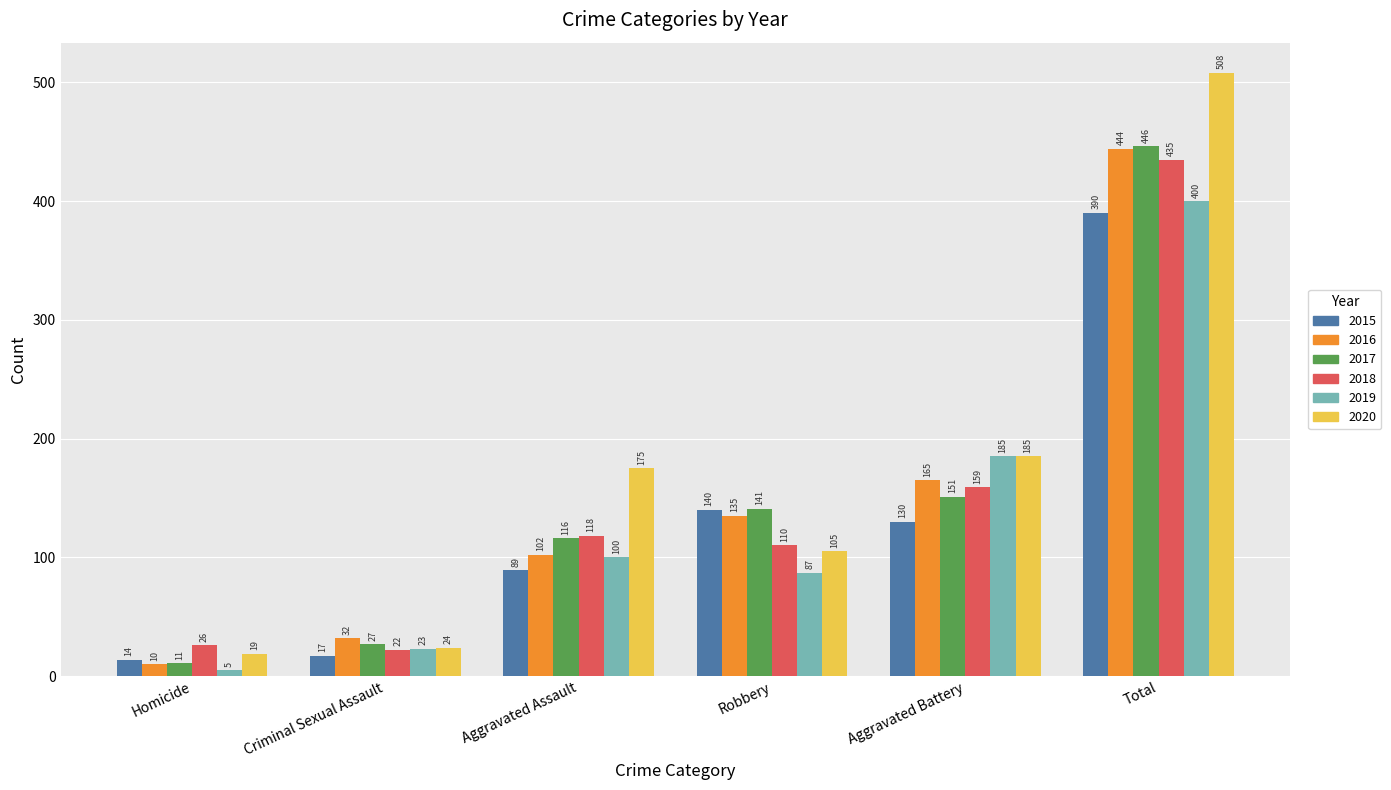

What is the approximate value of 2019 at Total, to the nearest 10?

400